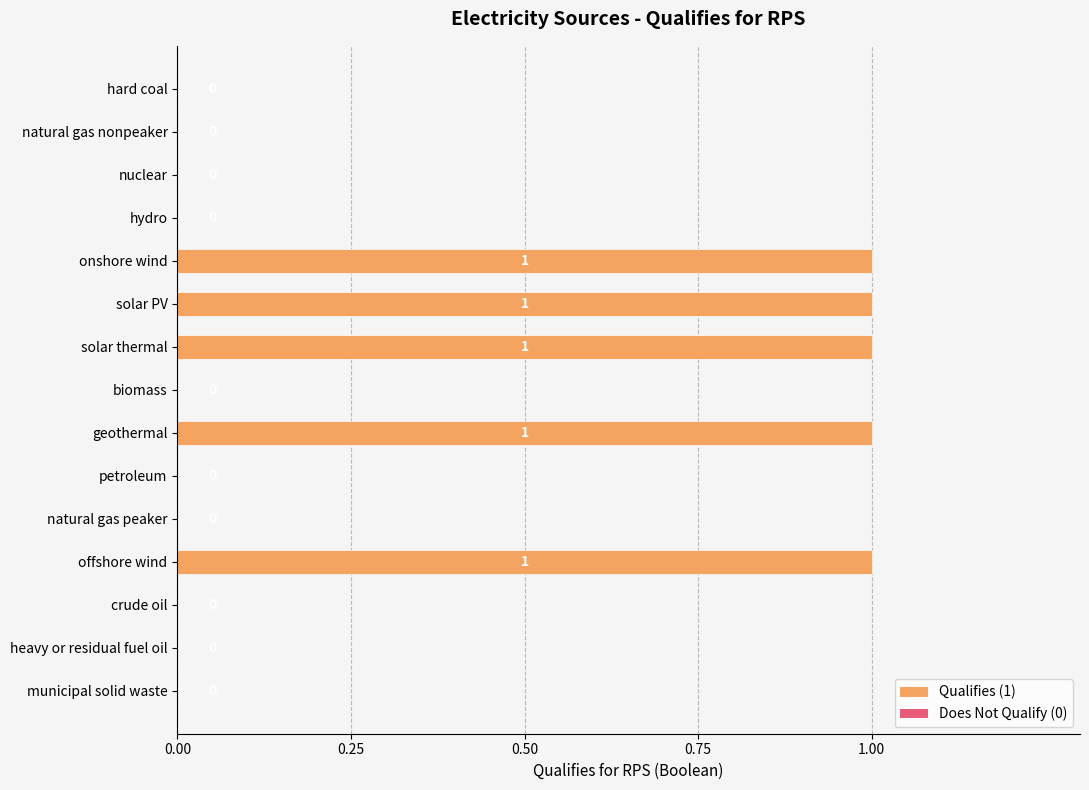

What is the sum of all values?

5